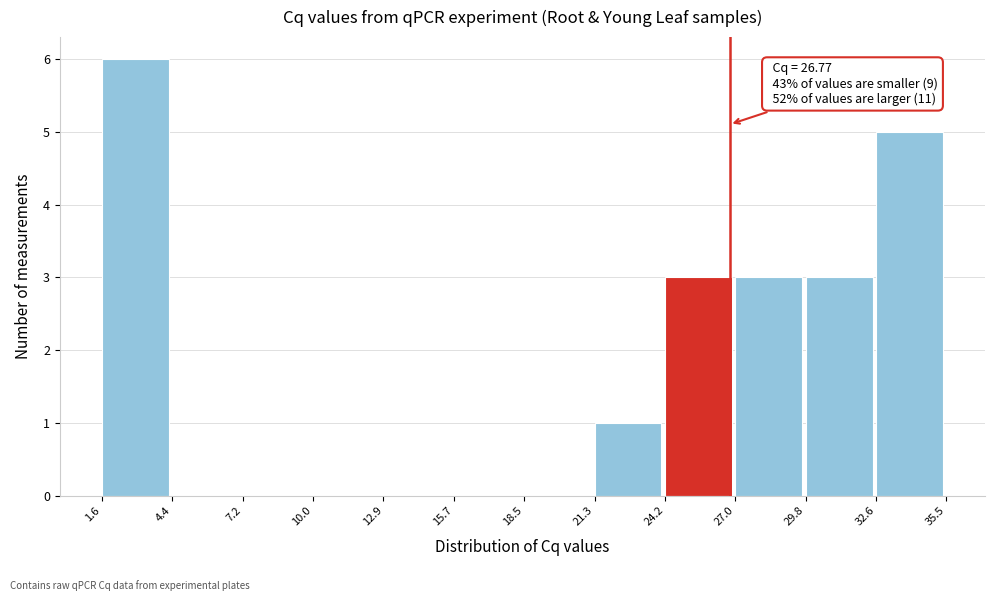

Which range on the x-axis has the tallest bar?

1.6 to 4.4